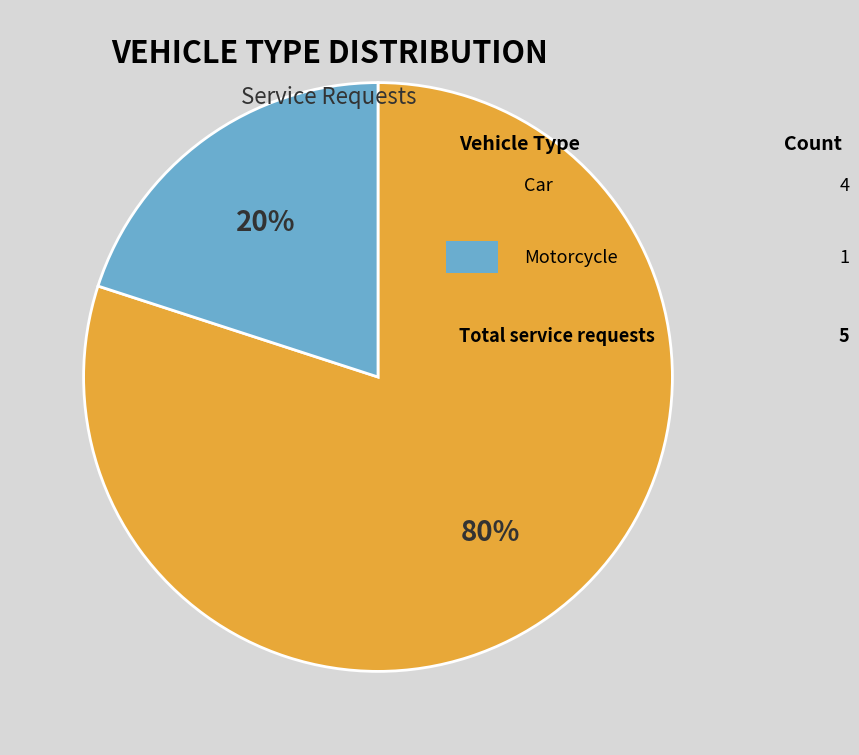

To the nearest percent, what is the average slice percentage?

50%